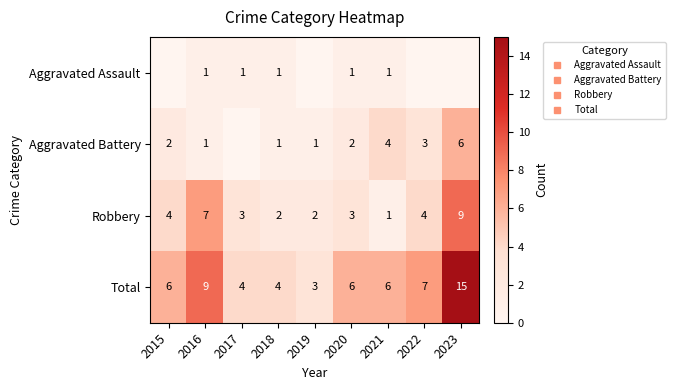

The Robbery series shows 12 at 2016. True or false?

False